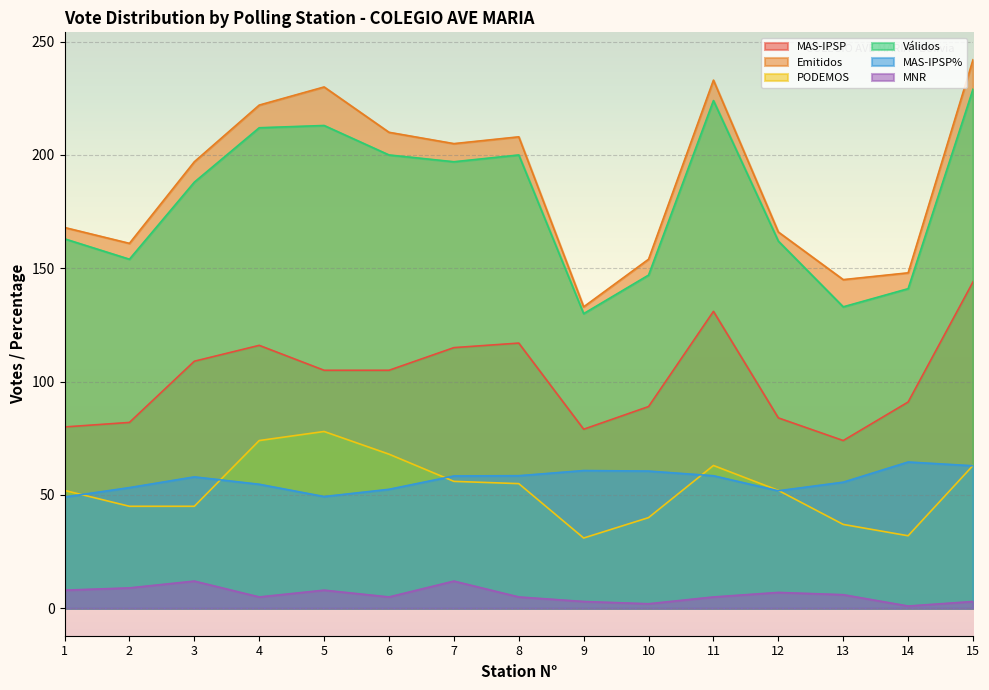

What is the sum of all PODEMOS values?

791.0